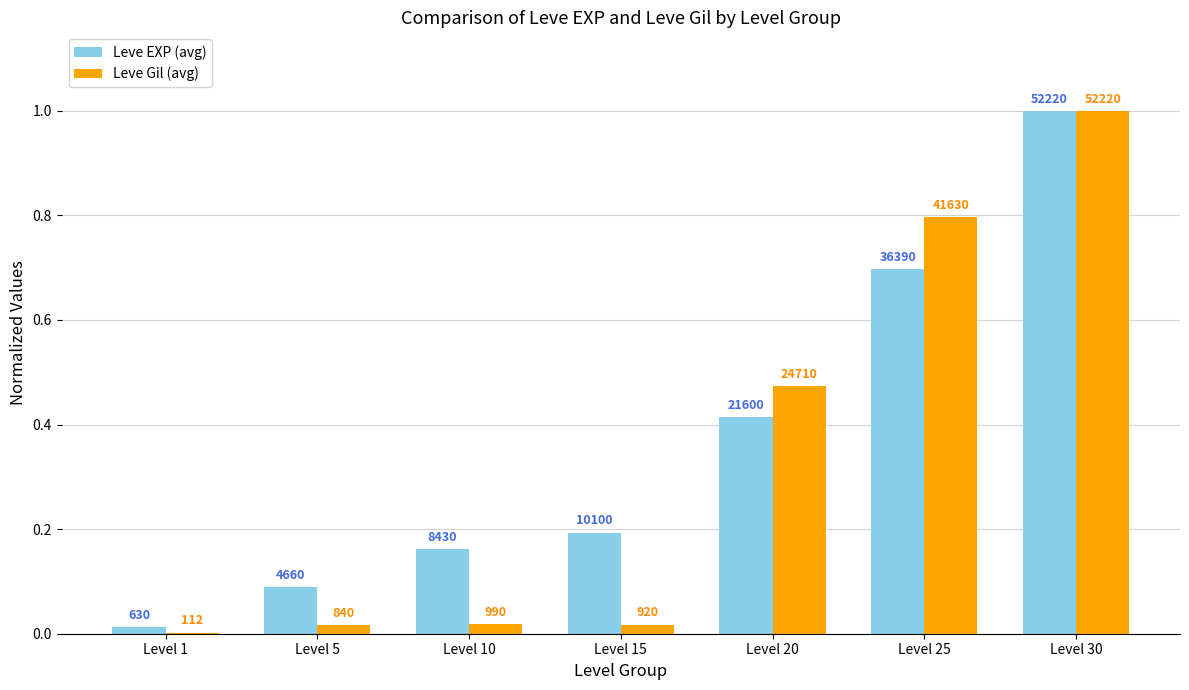

What are all the series names shown in the legend?

Leve EXP (avg), Leve Gil (avg)